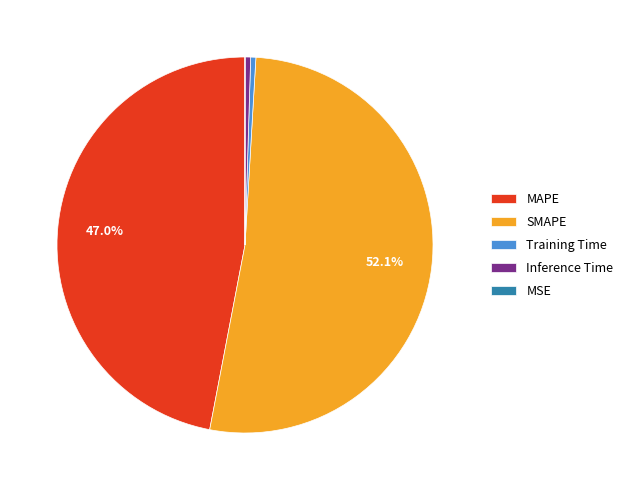

Which category accounts for the majority?

SMAPE